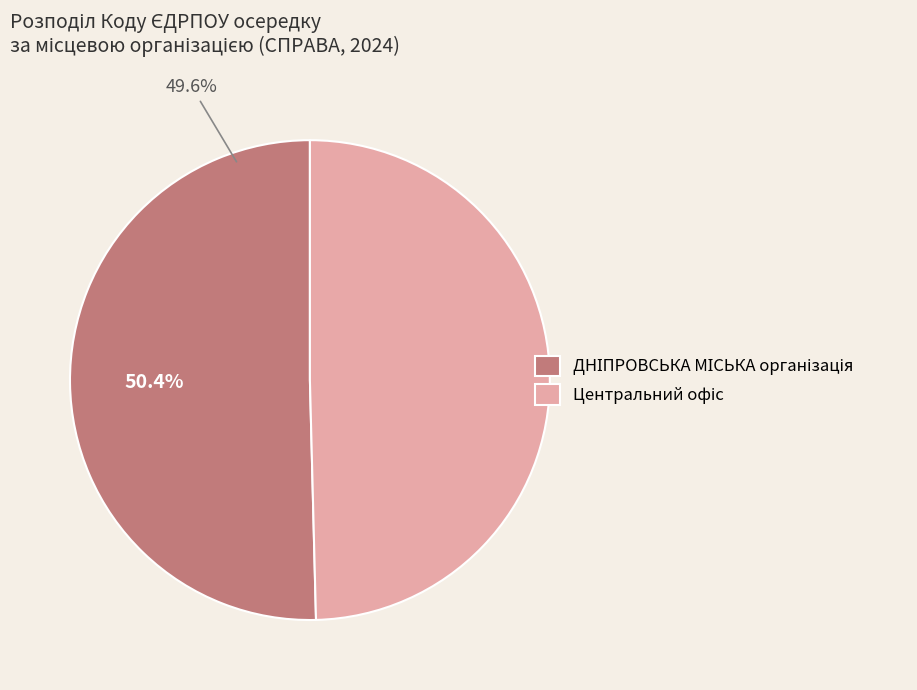

Which slice is the largest?

ДНІПРОВСЬКА МІСЬКА організація